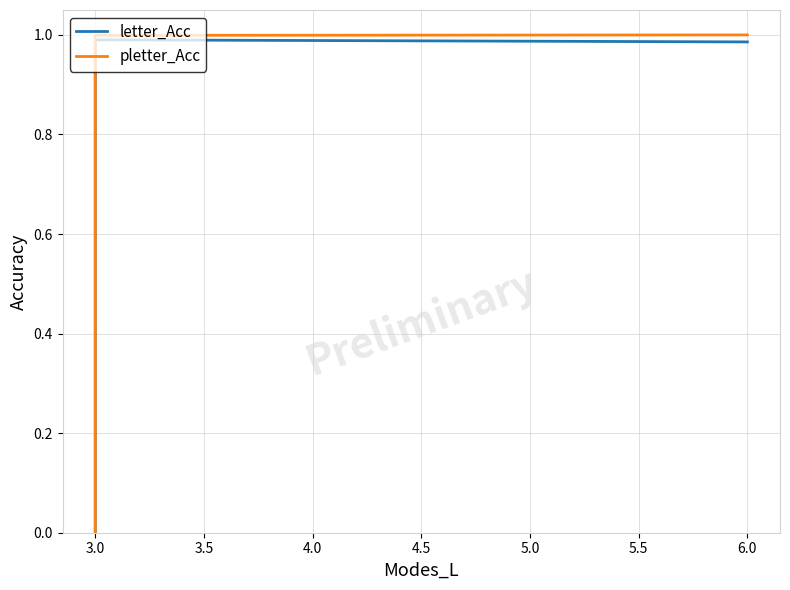

Is the value of pletter_Acc at 3.0 greater than the value of letter_Acc at 3.0?

Yes